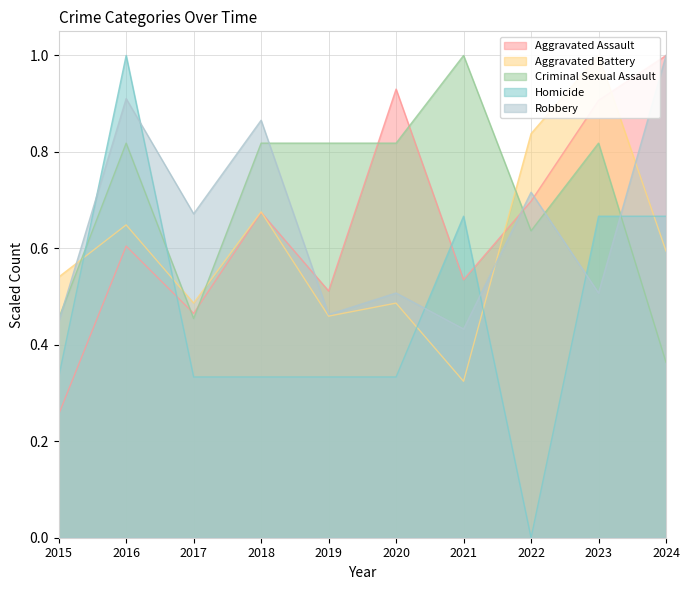

Between 2018 and 2022, which series saw the biggest shift?

Homicide